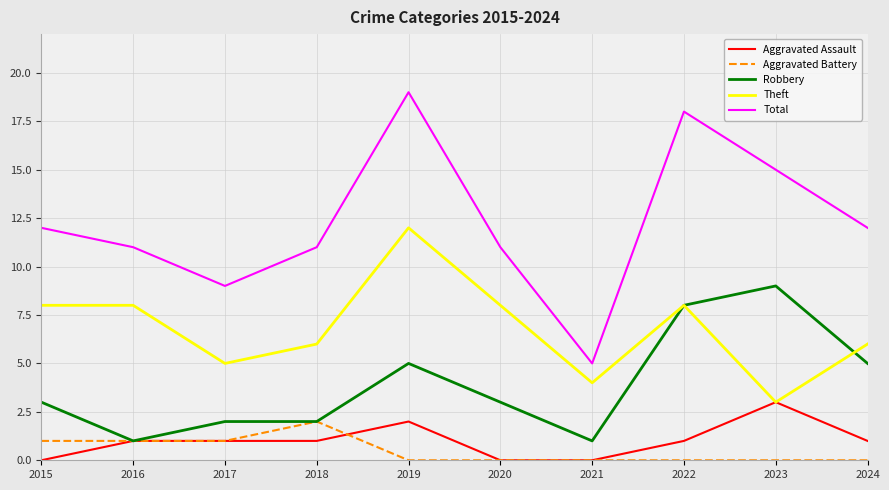

What is the maximum value for Aggravated Assault?

3